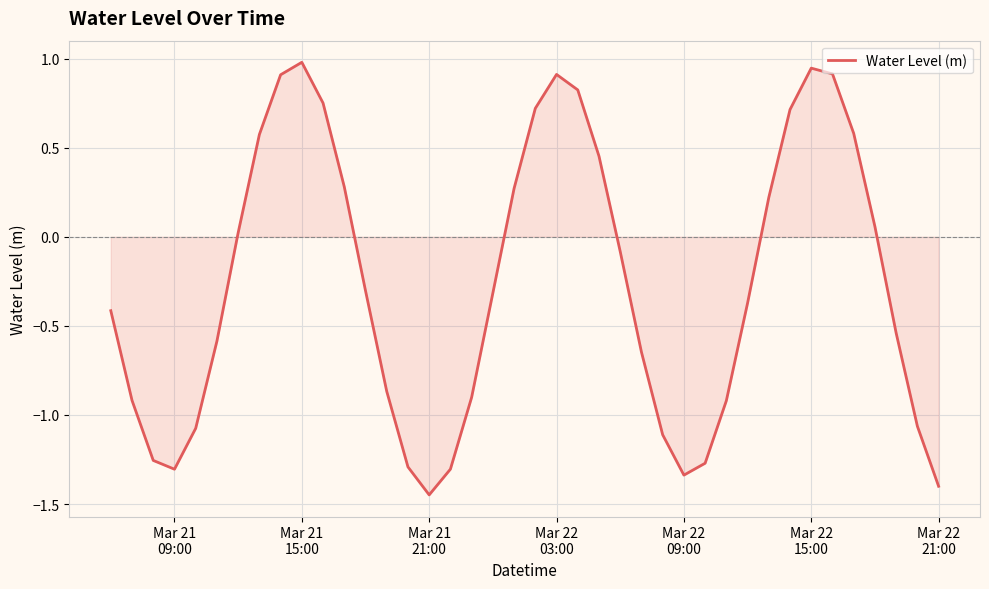

What is the greatest value displayed?

1.0